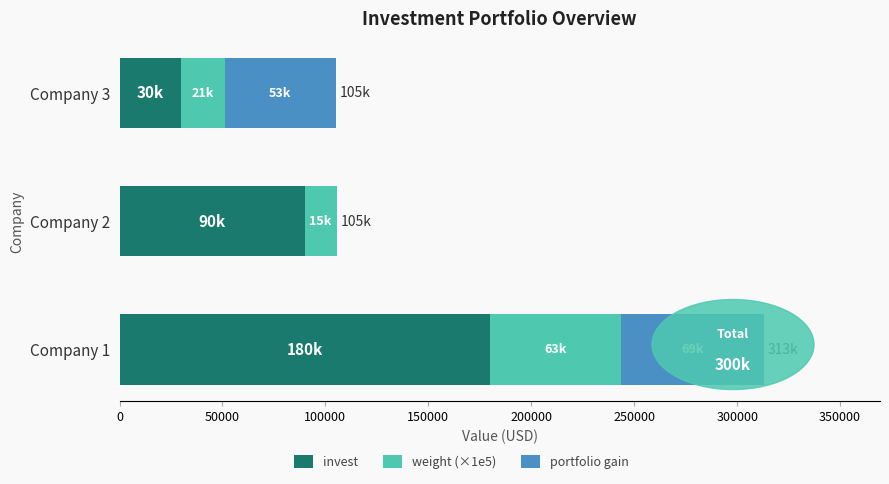

The value of invest at Company 3 is 46236.9. True or false?

False